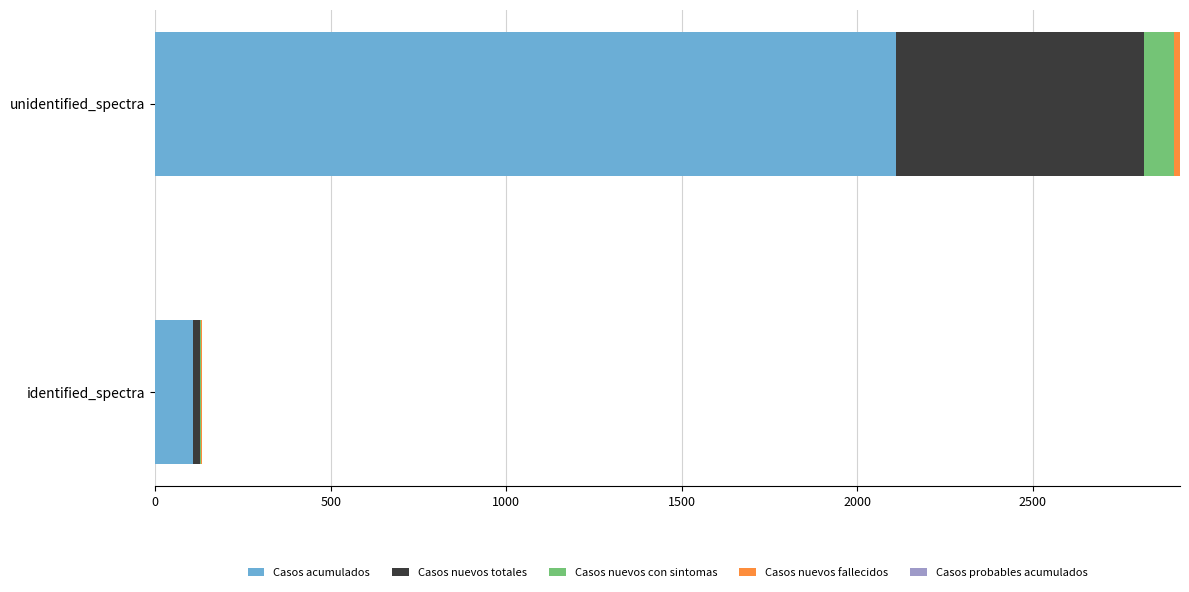

Is it true that Casos acumulados equals 107 at identified_spectra?

True